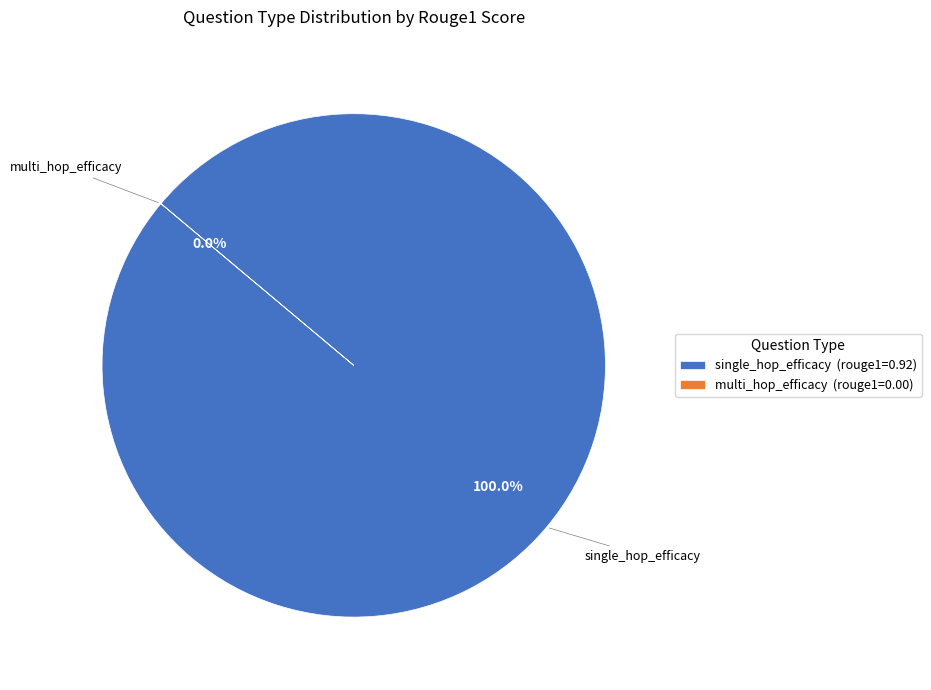

Is the sum of single_hop_efficacy and multi_hop_efficacy greater than half?

Yes